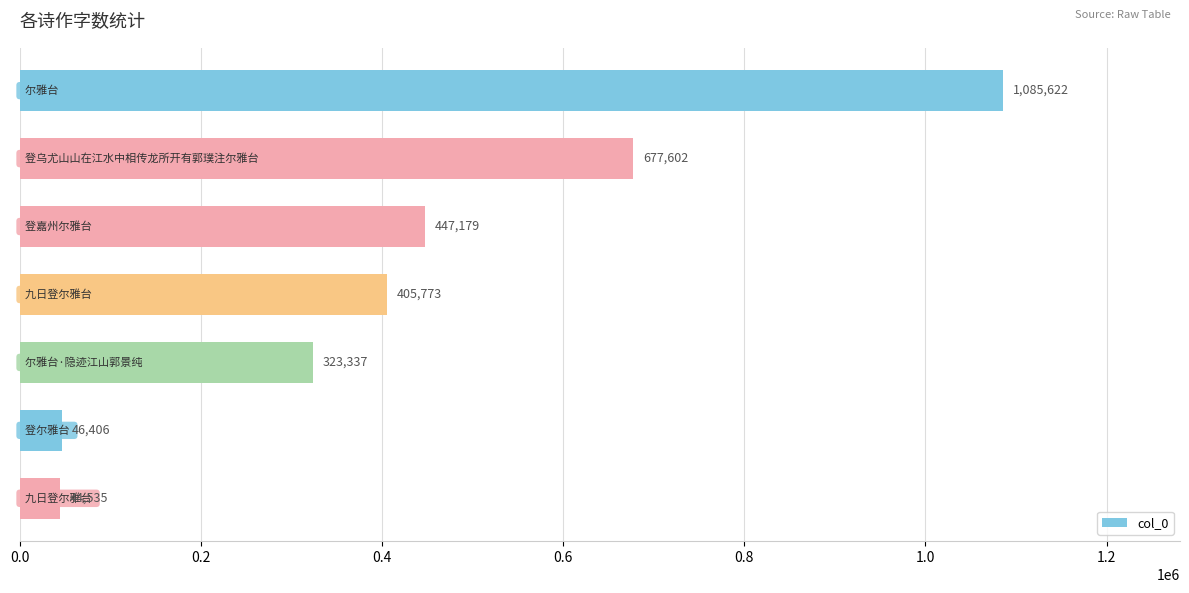

What is the sum of all values?

3030454